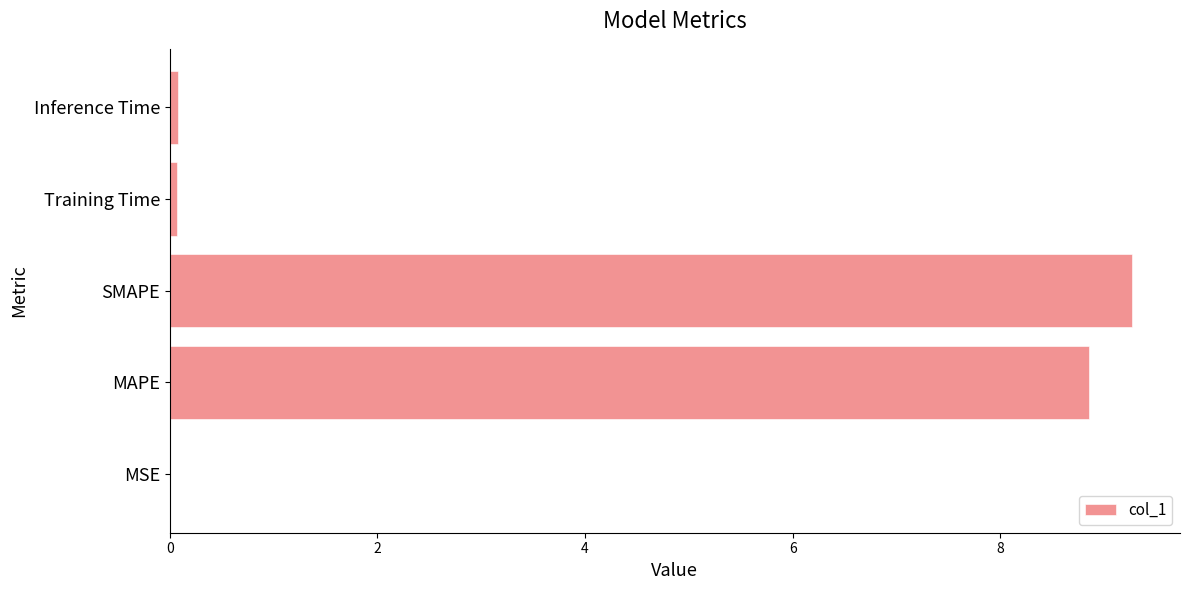

The value at SMAPE is 3.1. True or false?

False